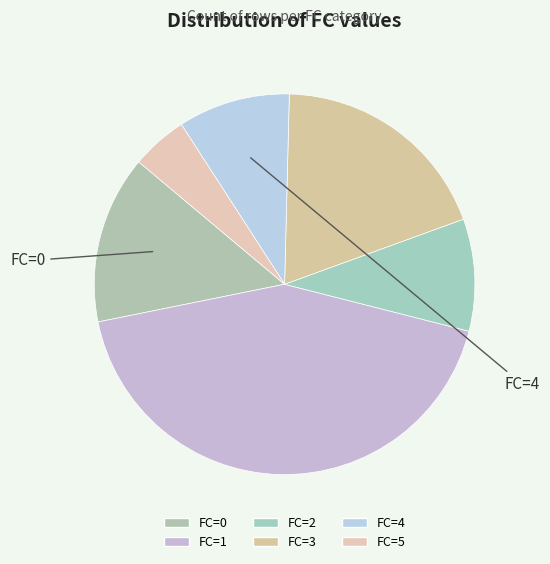

How many segments does this pie chart have?

6